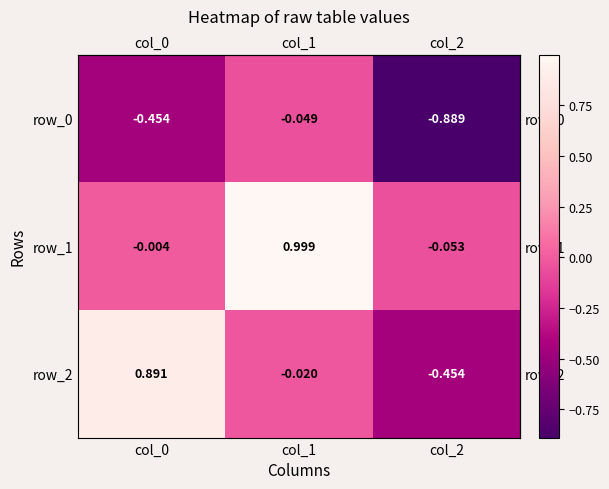

Which series has the largest total across all categories?

row_1